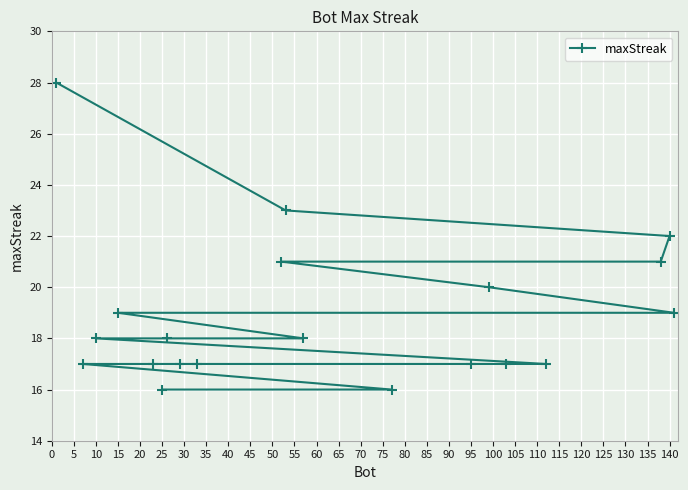

What is the smallest value displayed?

16